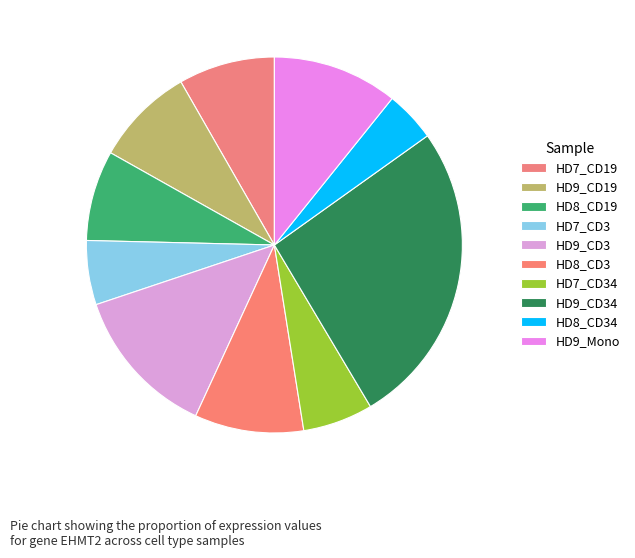

Does HD7_CD34 account for over 50% of the chart?

No